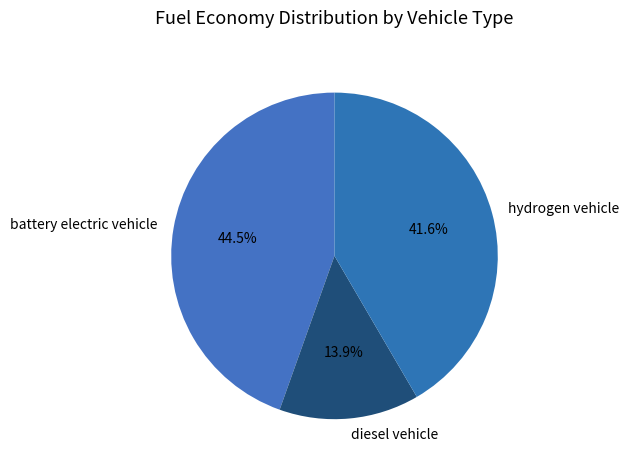

Combined, what portion of the pie is battery electric vehicle and hydrogen vehicle?

86.1%